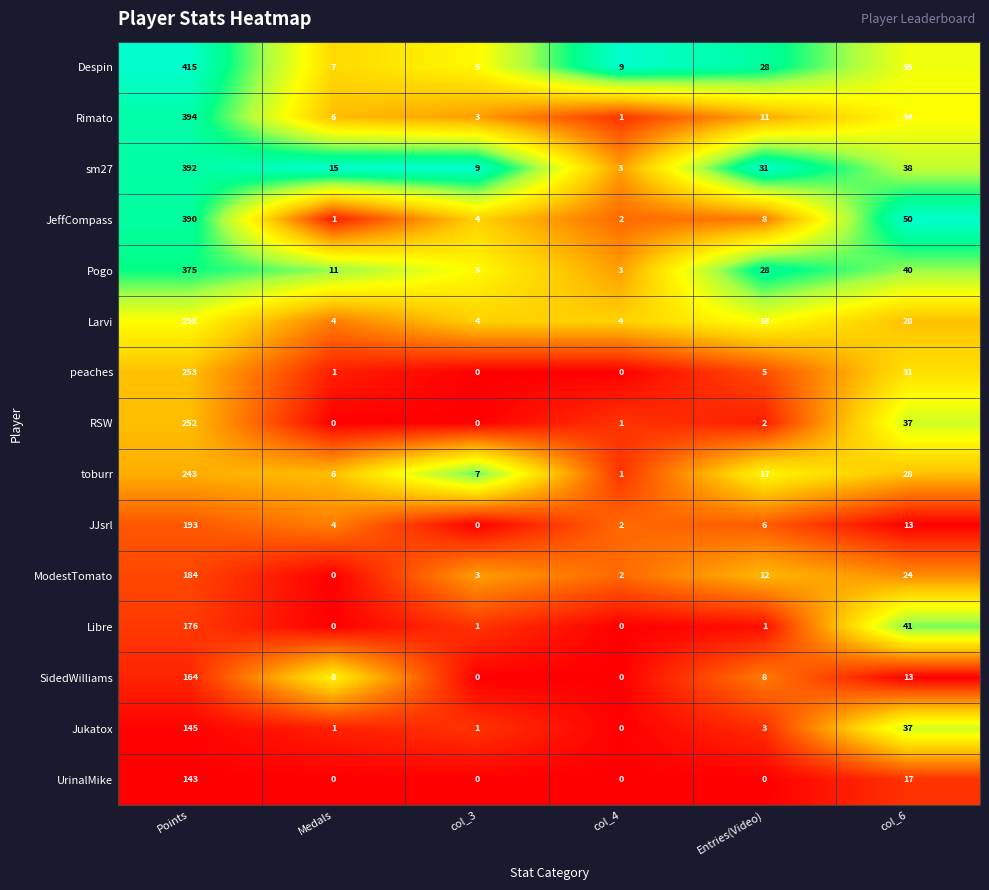

At which category is the sum across all series the highest?

Points